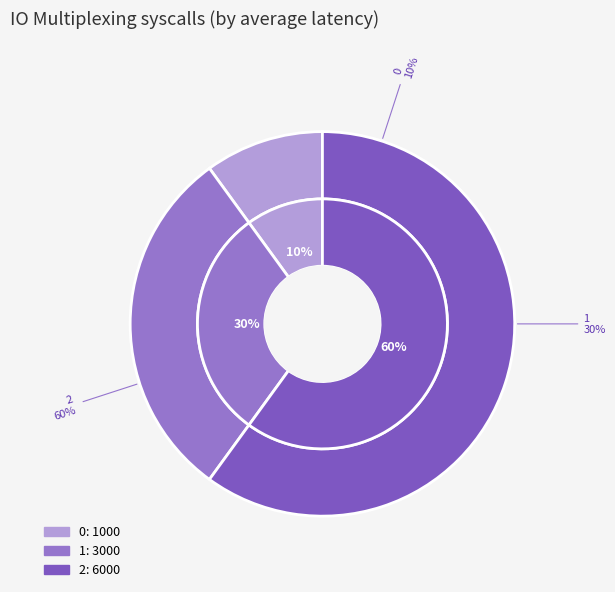

Between 2 and 0, which is larger?

2